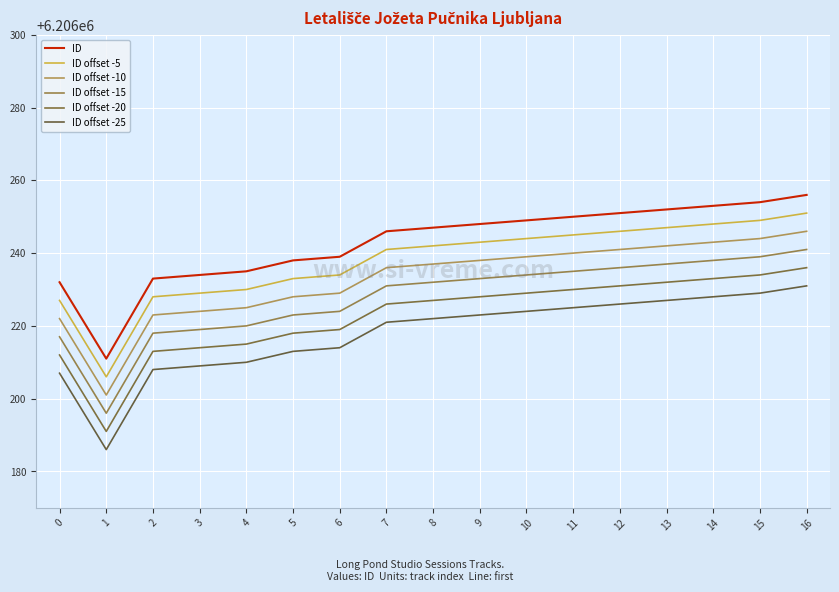

True or false: ID offset -5 and ID cross at least once.

False